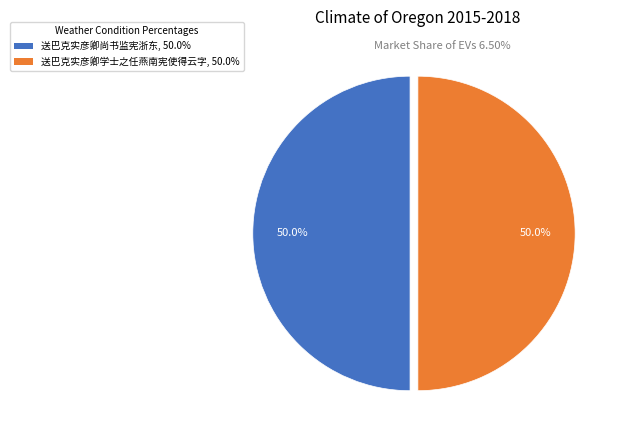

How many segments does this pie chart have?

2